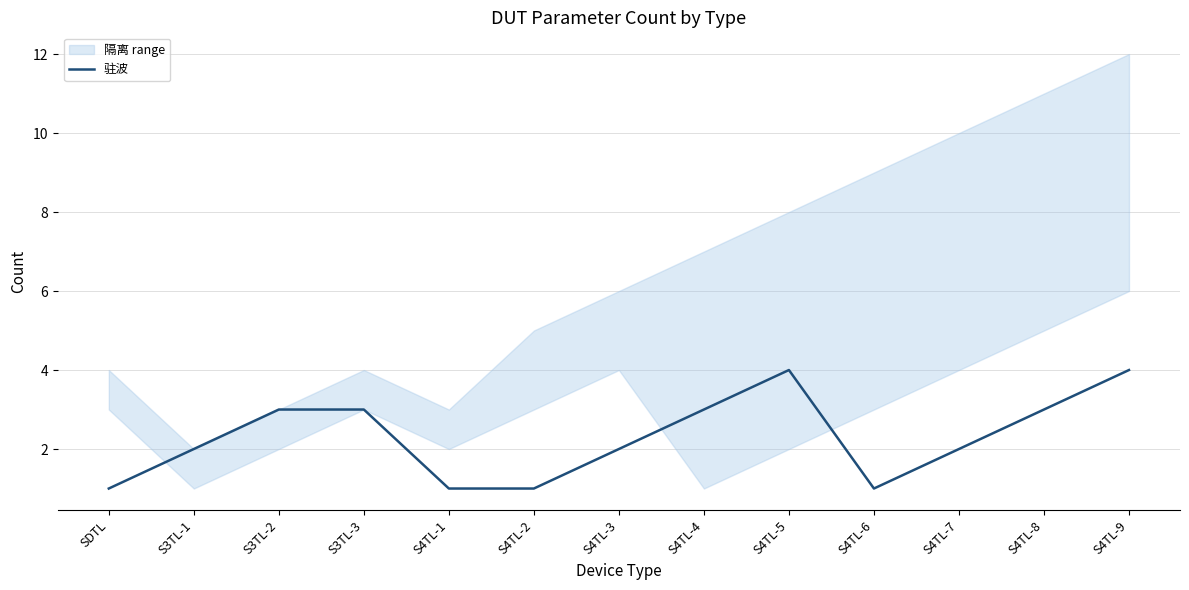

What is the value of the 13th point from the left?

4